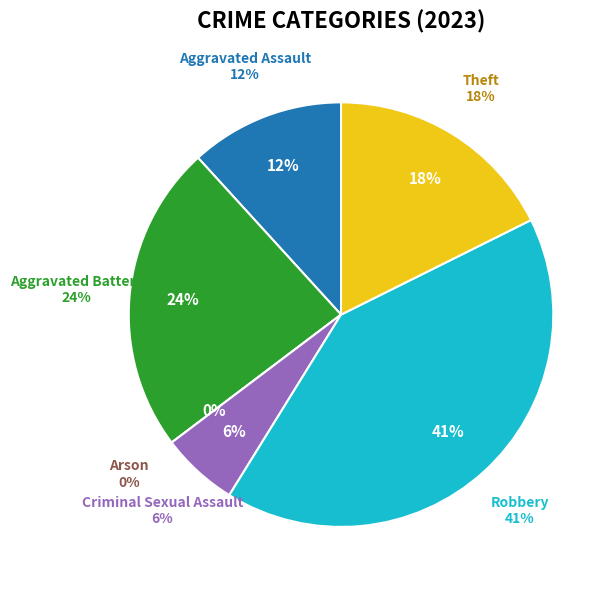

True or false: Robbery accounts for 55% of the total.

False